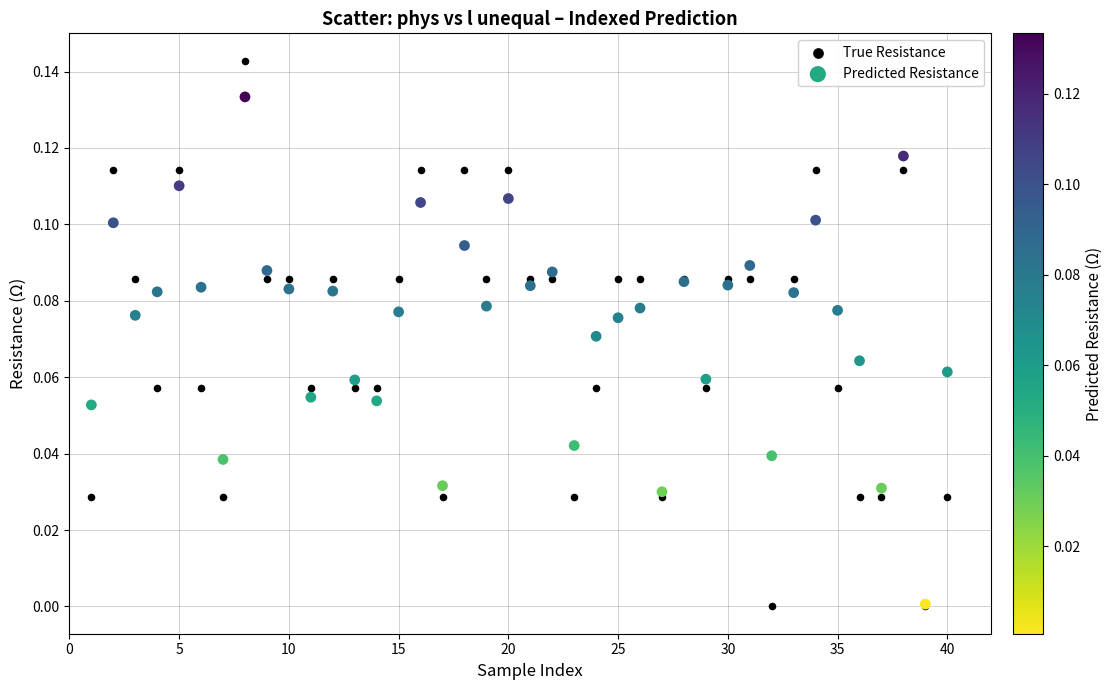

Which series contains the highest Y value?

True Resistance